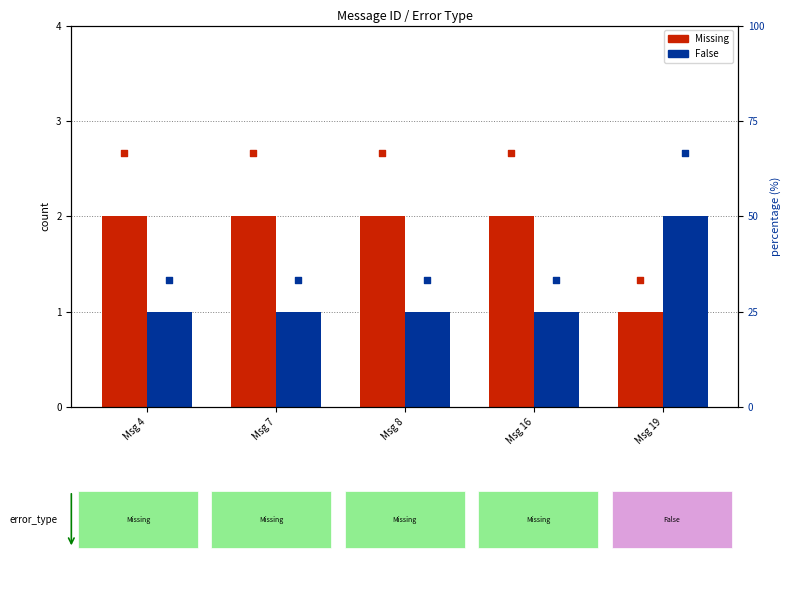

Which series contains the lowest Y value?

Missing